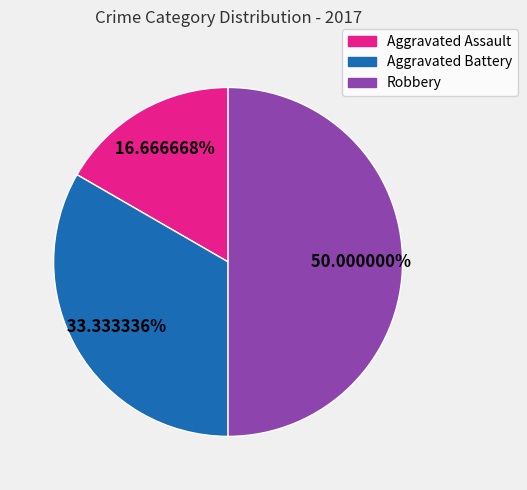

What is the total percentage of Aggravated Assault and Robbery?

66.7%